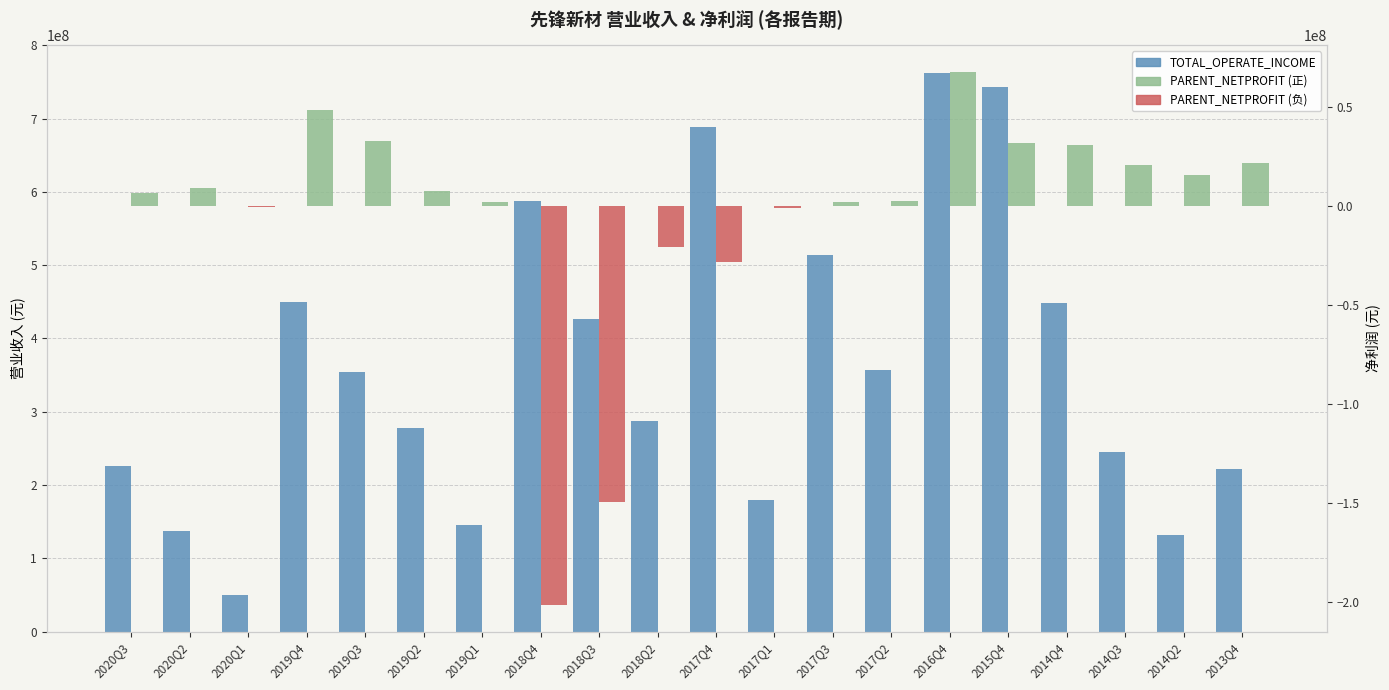

What value does the TOTAL_OPERATE_INCOME series have at 2020Q2?

137474703.7